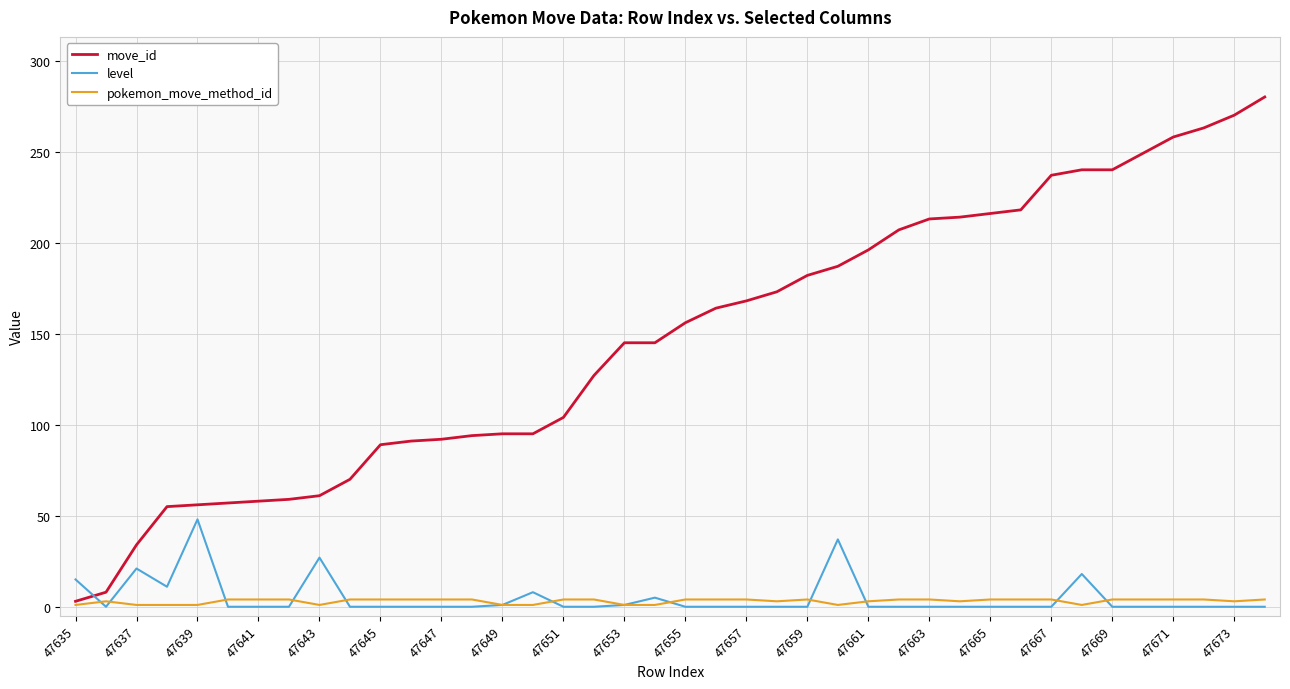

How many times do level and move_id cross each other?

1